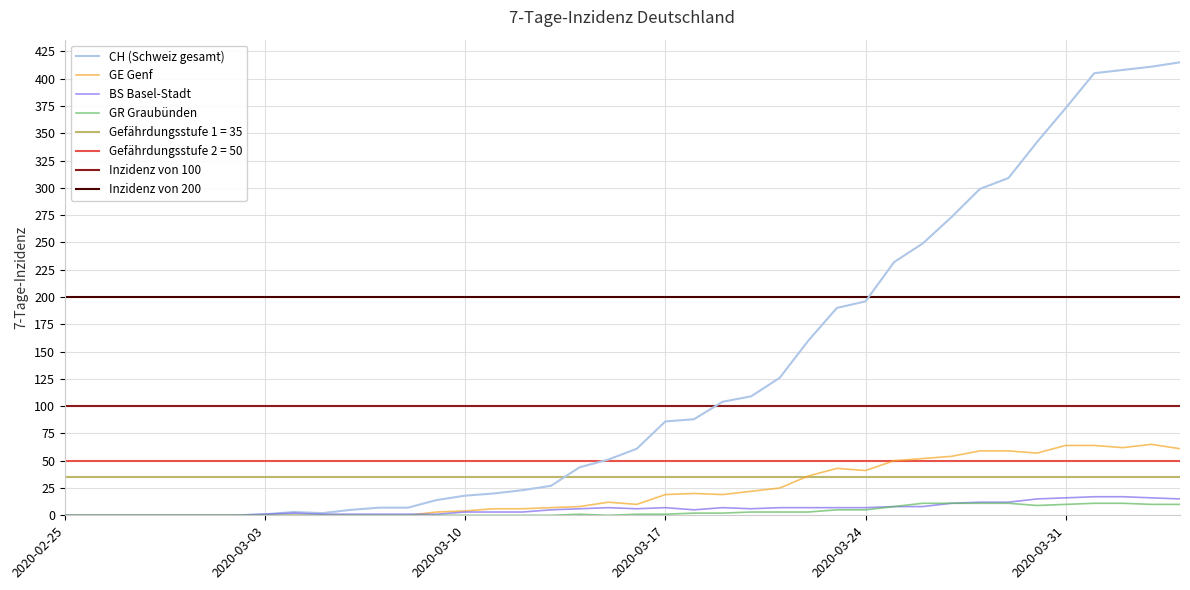

Does the chart display data point markers on the line(s)?

No